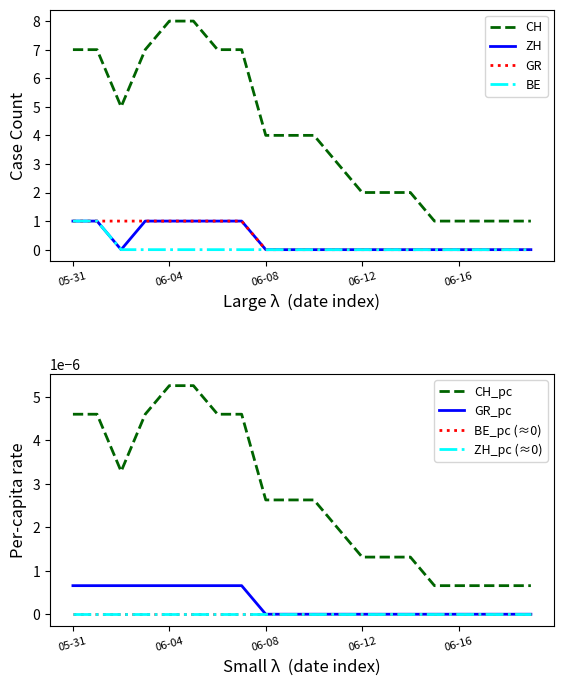

True or false: CH and GR intersect in this chart.

False